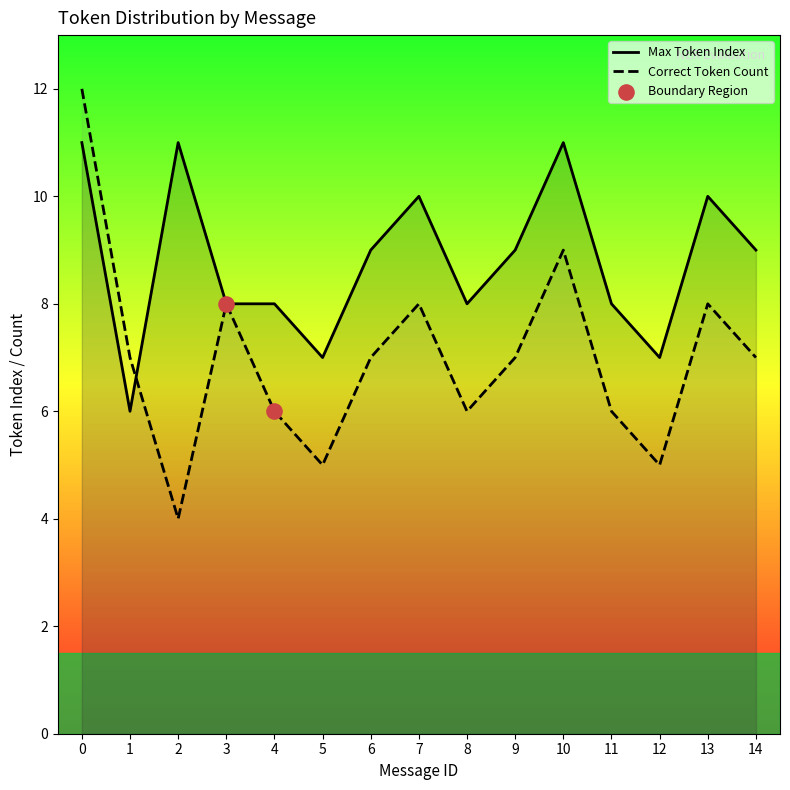

Is the value of Correct Token Count at 8 greater than the value of Max Token Index at 10?

No